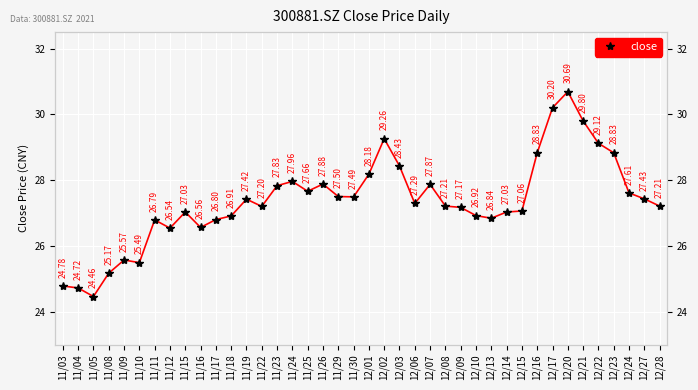

What is the sum of all values?

1094.7